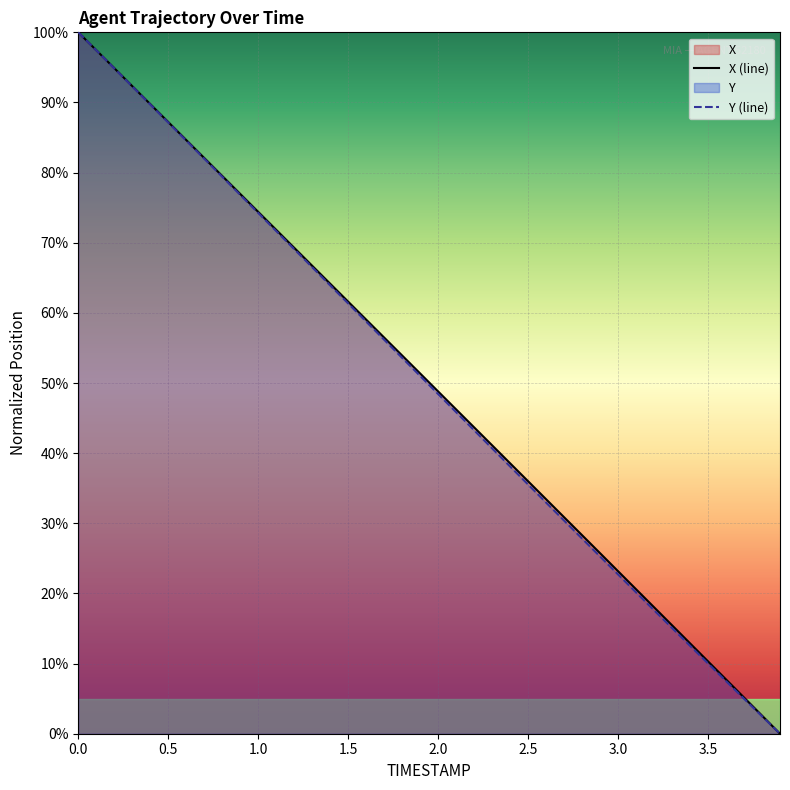

What is the maximum value for X (line)?

100.0